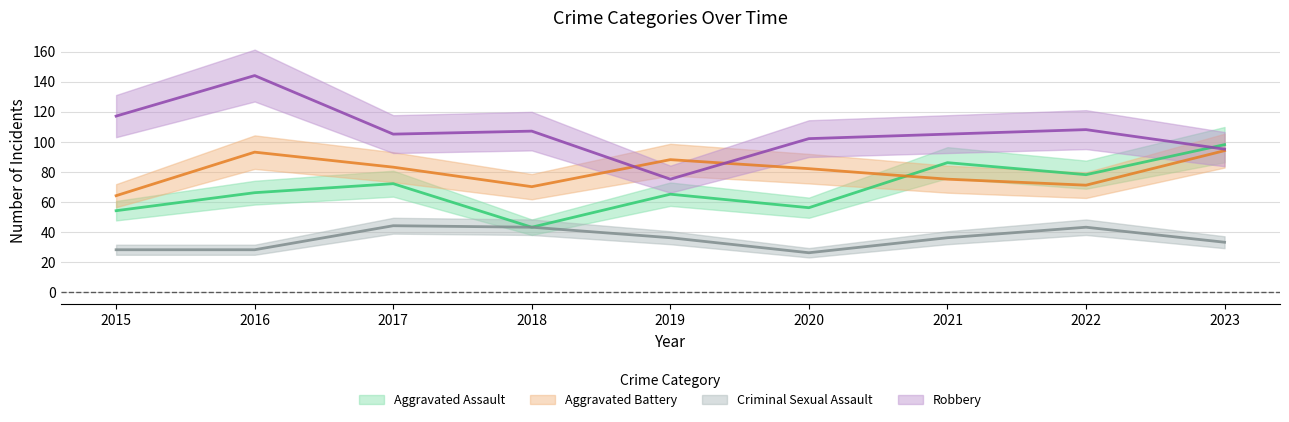

At which category does the chart reach its minimum across all series?

2020